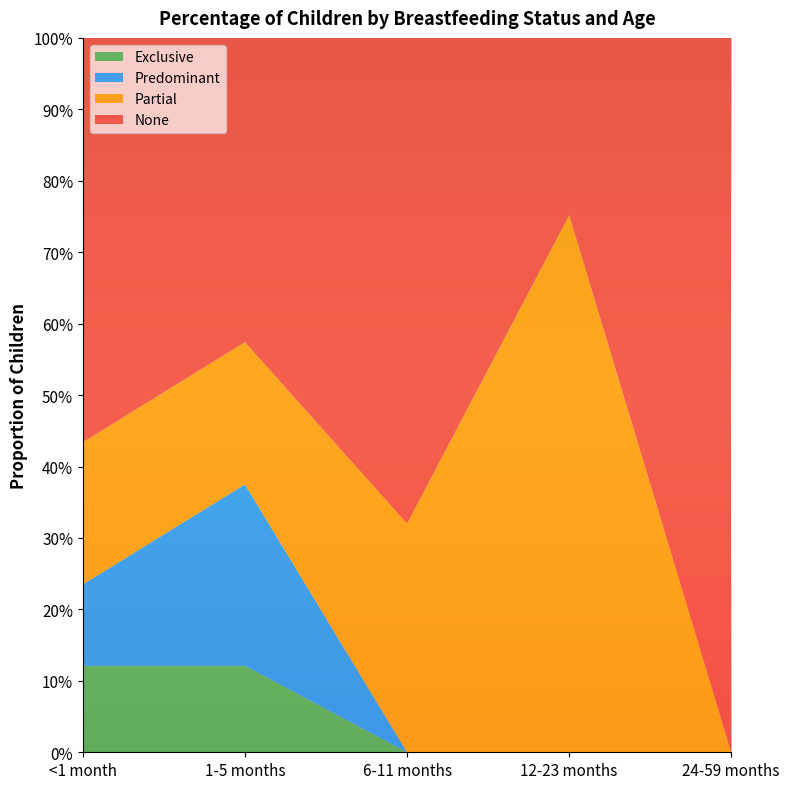

Reading left to right, list all the values displayed in this chart.

Exclusive: <1 month=0.1	1-5 months=0.1	6-11 months=0.0	12-23 months=0.0	24-59 months=0.0
Predominant: <1 month=0.1	1-5 months=0.3	6-11 months=0.0	12-23 months=0.0	24-59 months=0.0
Partial: <1 month=0.2	1-5 months=0.2	6-11 months=0.3	12-23 months=0.8	24-59 months=0.0
None: <1 month=0.6	1-5 months=0.4	6-11 months=0.7	12-23 months=0.2	24-59 months=1.0